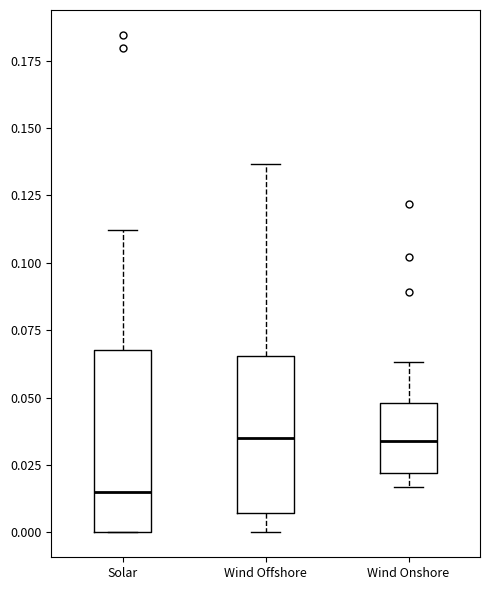

Comparing the boxes themselves (not the whiskers), which one is the tallest?

Solar